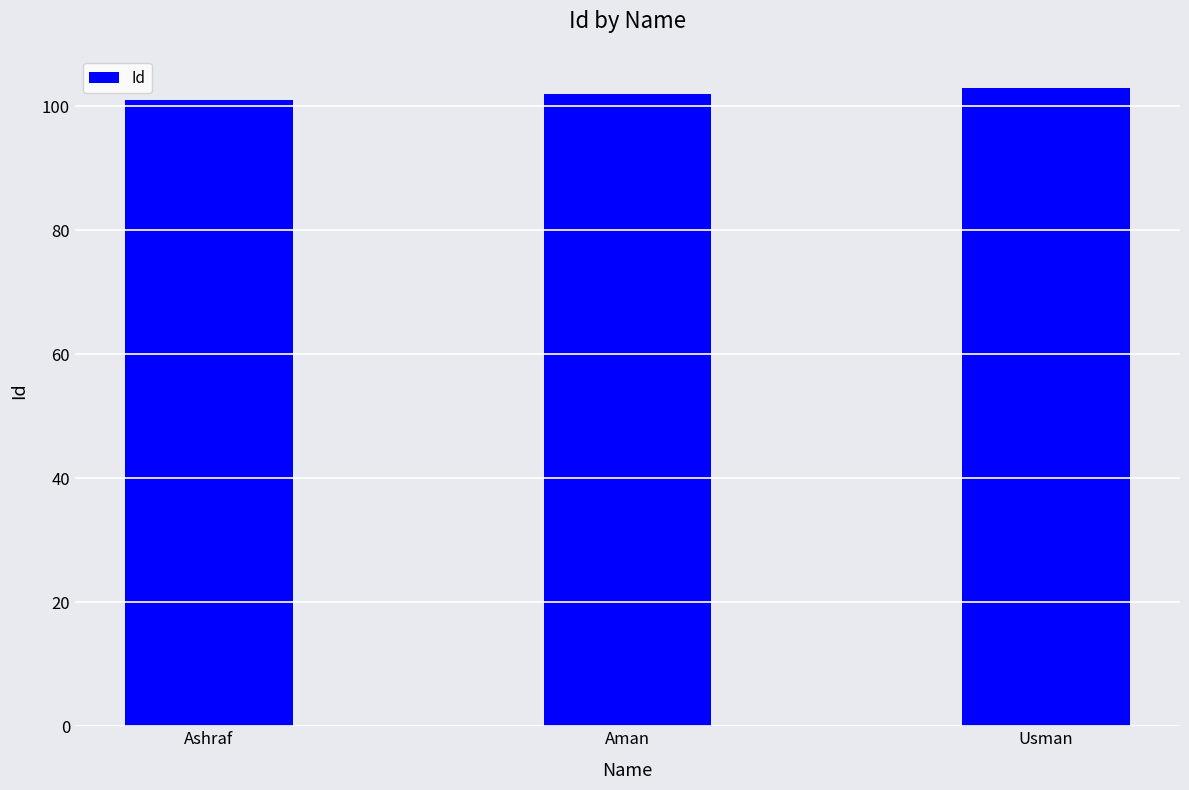

Where is the data nearest to the value 102?

Aman